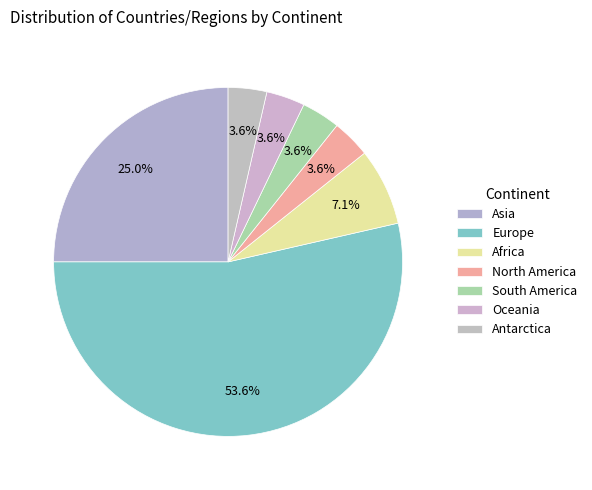

Between Oceania and South America, which is larger?

Oceania